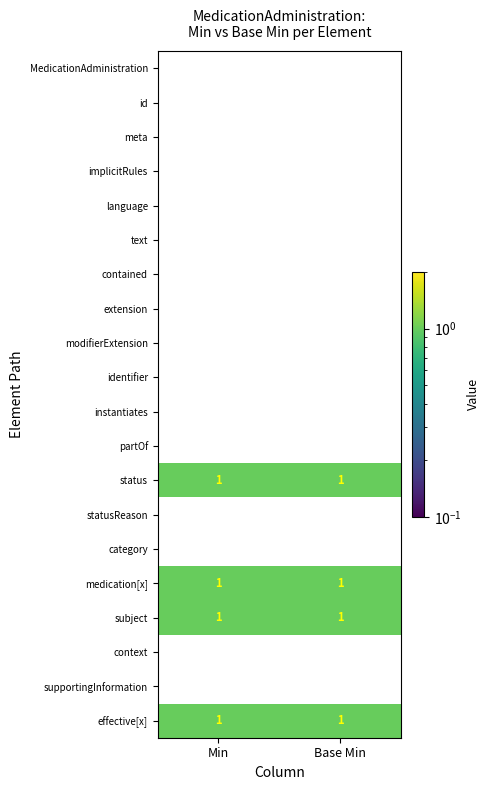

True or false: extension has a value of 0 at Min.

True